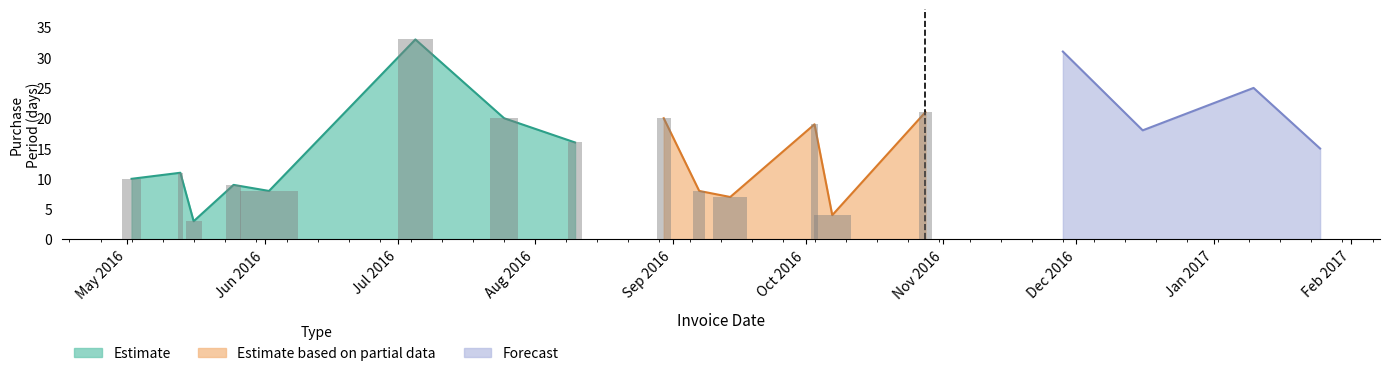

The chart shows a value of 19 at 2016-10-03. True or false?

True